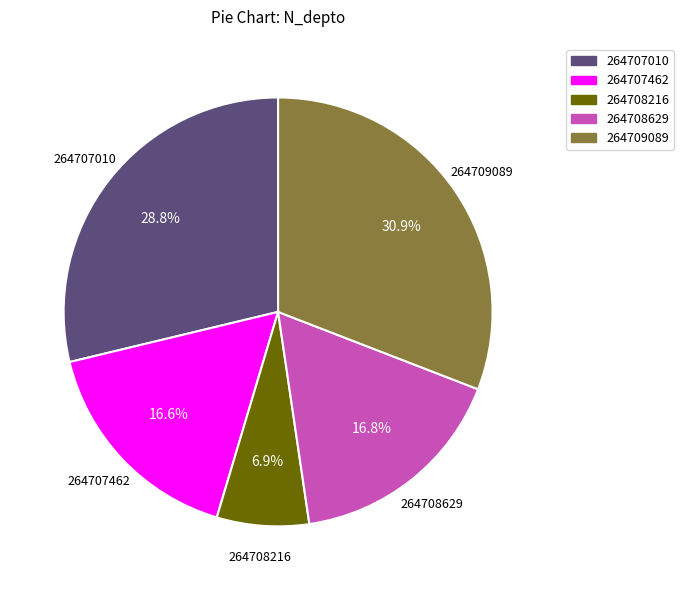

To the nearest percent, what portion does 264708216 represent?

7%